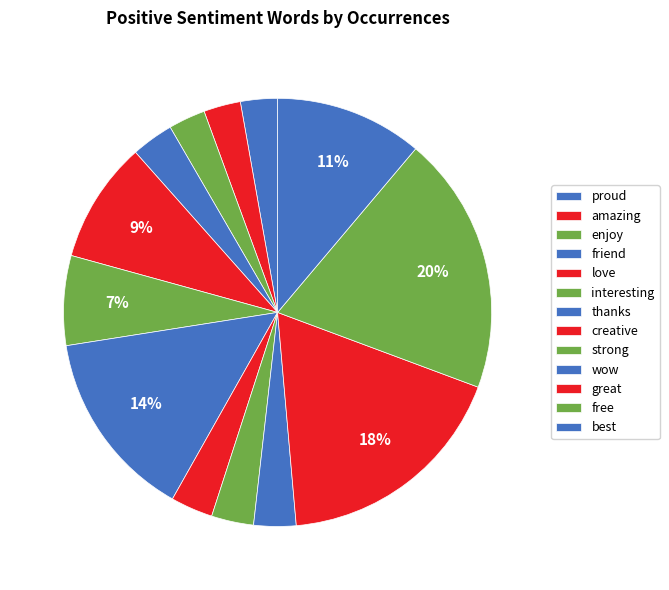

Count the number of slices in the pie.

13